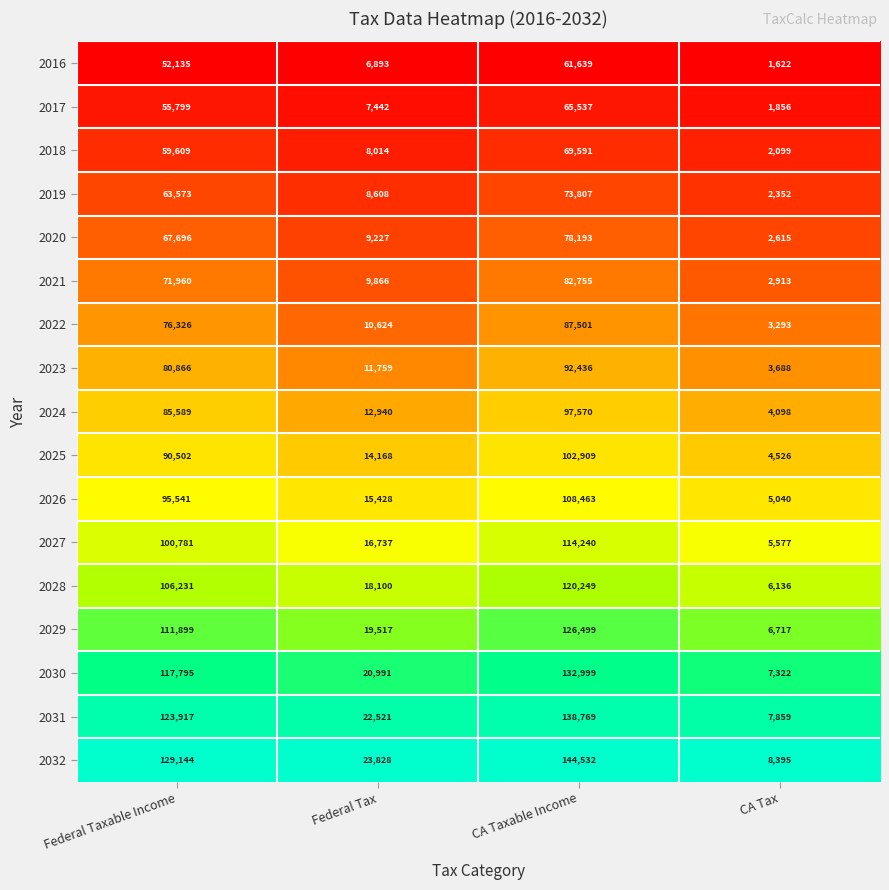

At which category is the sum across all series the highest?

CA Taxable Income